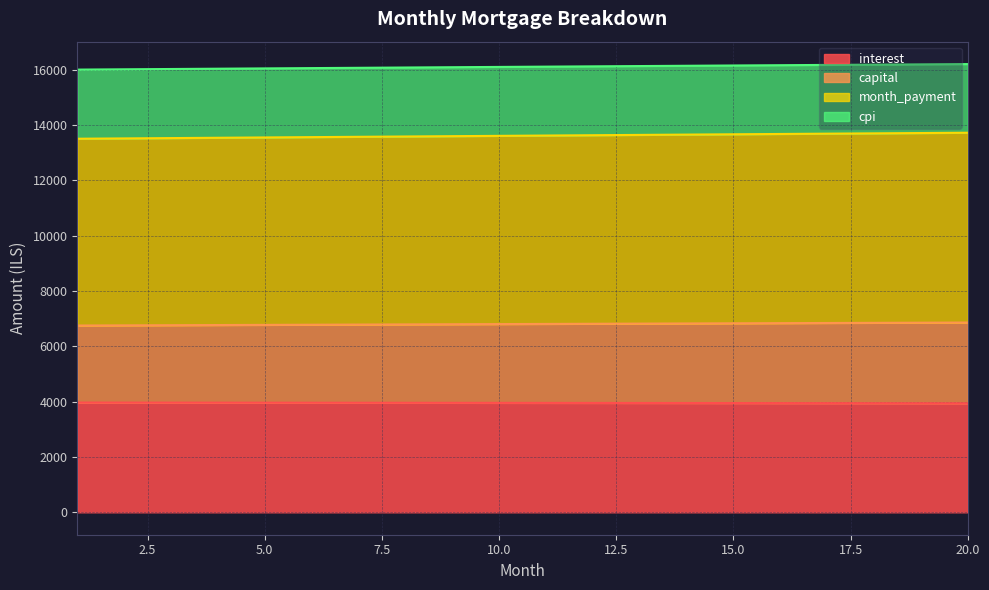

Reading left to right, transcribe all the data shown in this chart.

interest: 3968.2	3967.1	3965.9	3964.7	3963.5	3962.3	3961.0	3959.7	3958.3	3957.0	3955.5	3954.1	3952.6	3951.1	3949.6	3948.0	3946.4	3944.8	3943.1	3941.4
capital: 6753.0	6758.8	6764.6	6770.4	6776.2	6782.0	6787.7	6793.5	6799.2	6805.0	6810.7	6816.4	6822.1	6827.7	6833.4	6839.0	6844.6	6850.3	6855.8	6861.4
month_payment: 13505.9	13517.6	13529.2	13540.8	13552.4	13564.0	13575.5	13587.0	13598.5	13609.9	13621.3	13632.7	13644.1	13655.4	13666.7	13678.0	13689.3	13700.5	13711.7	13722.9
cpi: 16005.2	16016.1	16027.0	16037.9	16048.6	16059.4	16070.1	16080.8	16091.4	16101.9	16112.4	16122.9	16133.3	16143.7	16154.0	16164.3	16174.5	16184.7	16194.8	16204.9